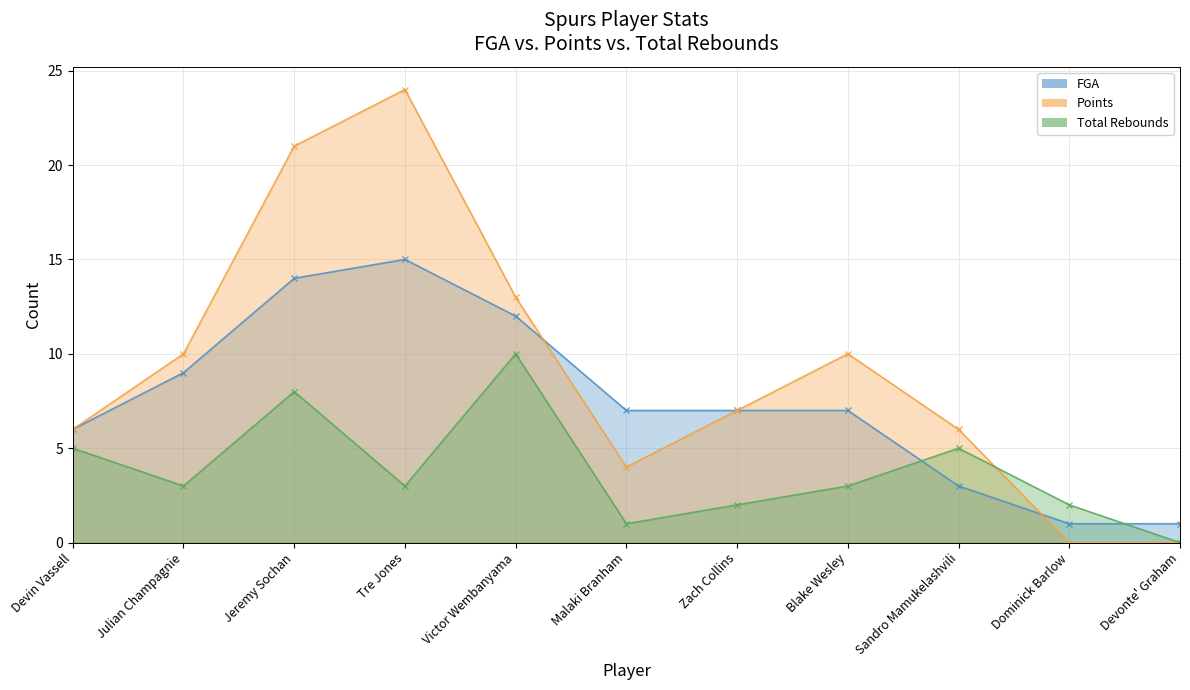

Which series changed the most between Zach Collins and Devonte' Graham?

Points